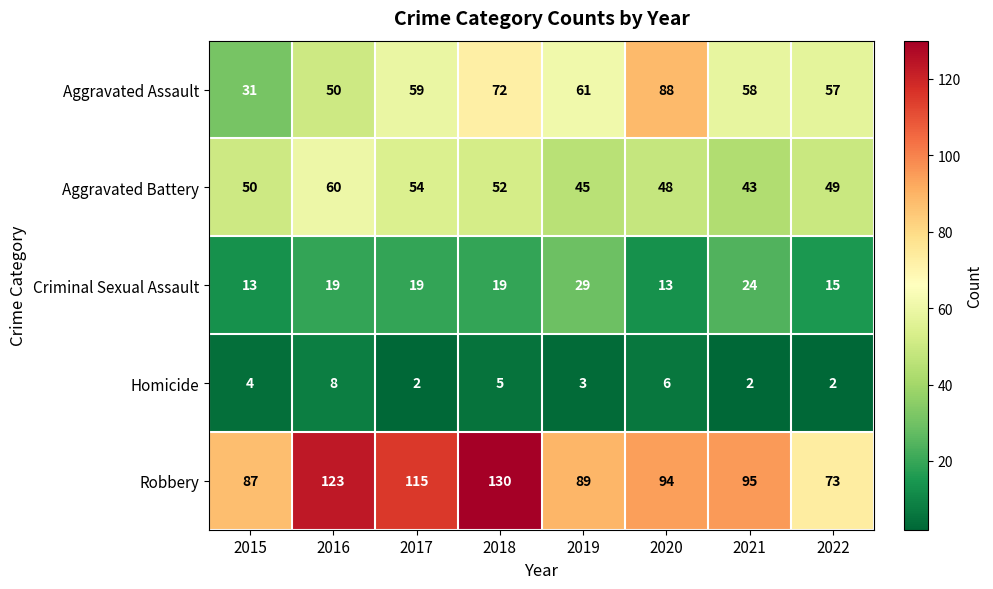

What is the maximum value for Aggravated Assault?

88